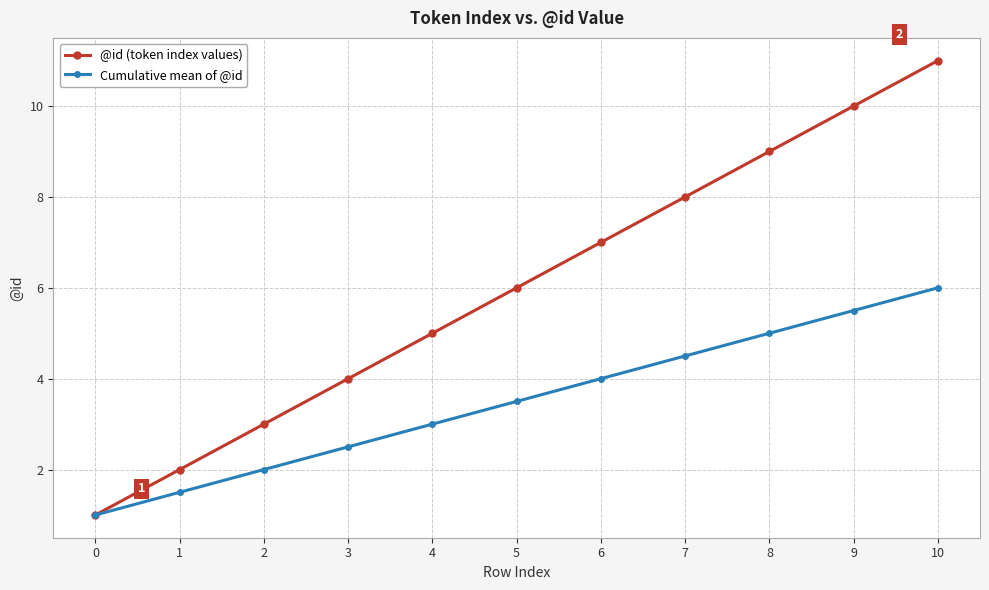

Count the number of data series in this chart.

2